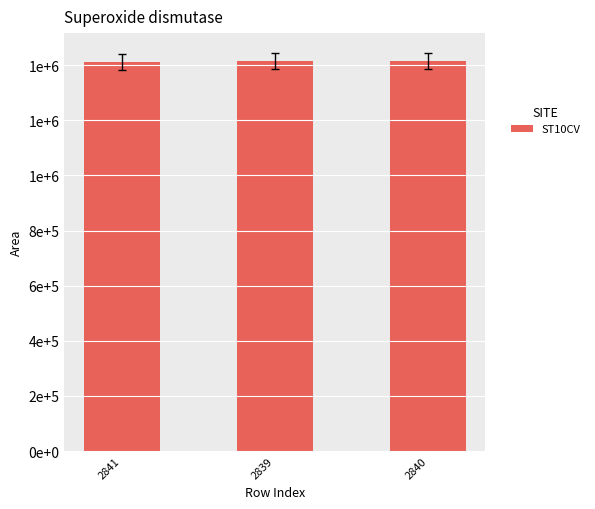

Does the chart contain any negative values?

No